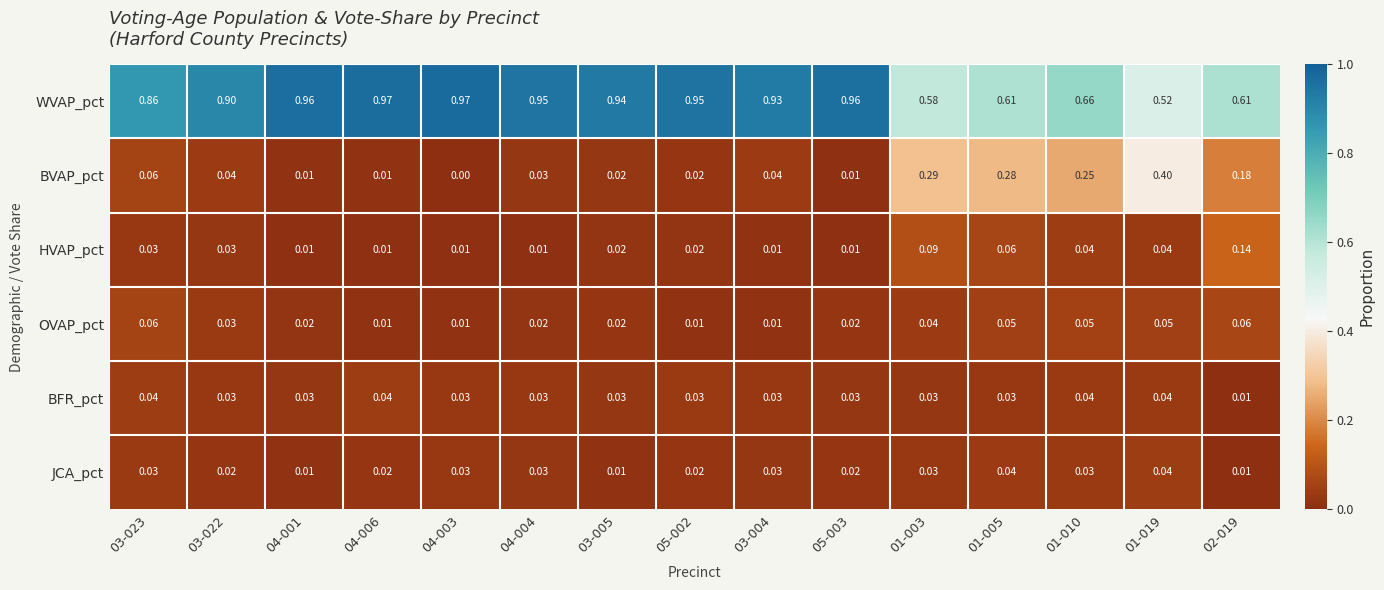

Which series changed the most between 01-019 and 02-019?

BVAP_pct